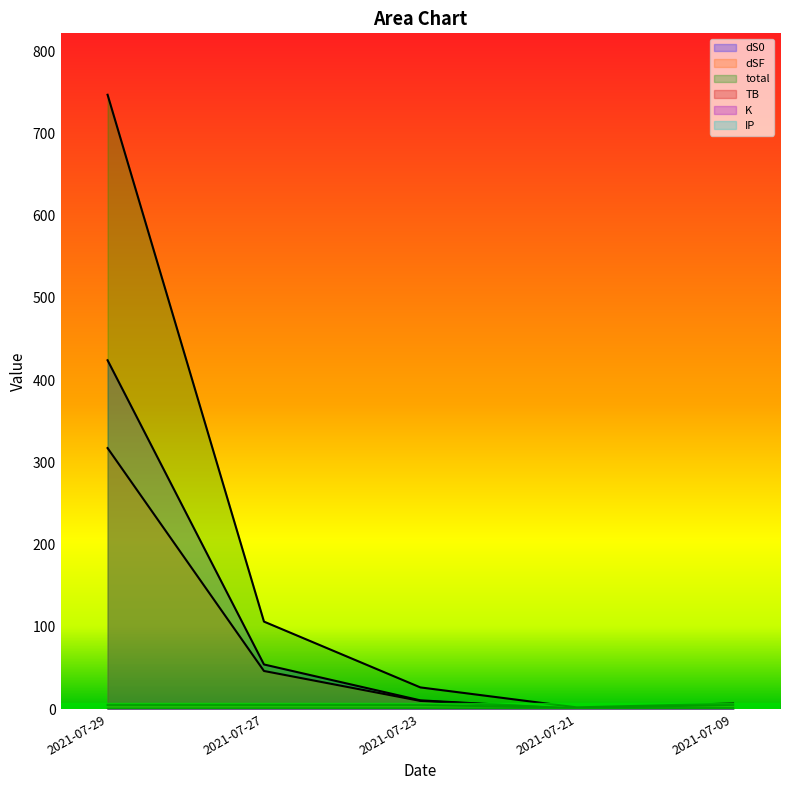

The value of TB at 2021-07-21 is 1.4. True or false?

False